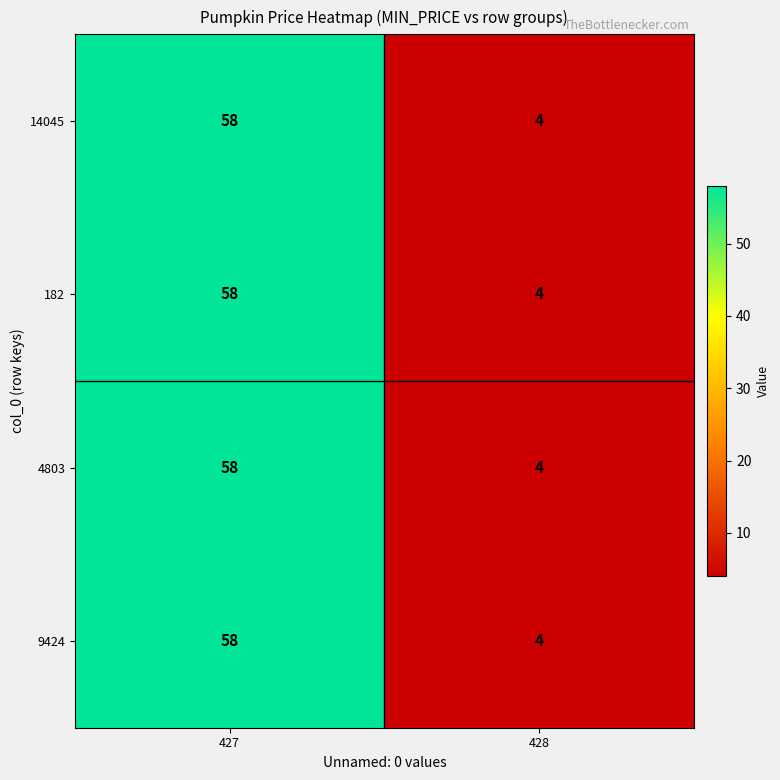

Rank the categories by 182 value from lowest to highest.

428, 427